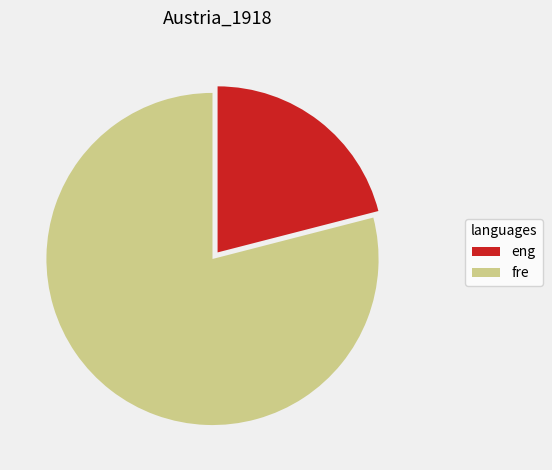

Rank the categories by value from lowest to highest.

eng, fre